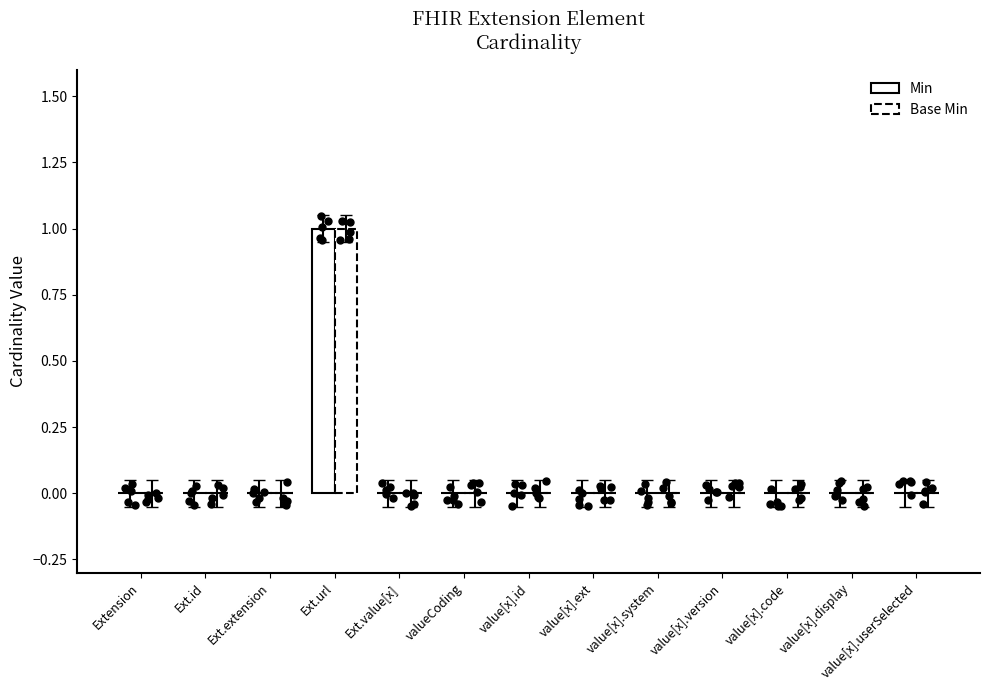

Which series has the widest spread of Y values?

Min